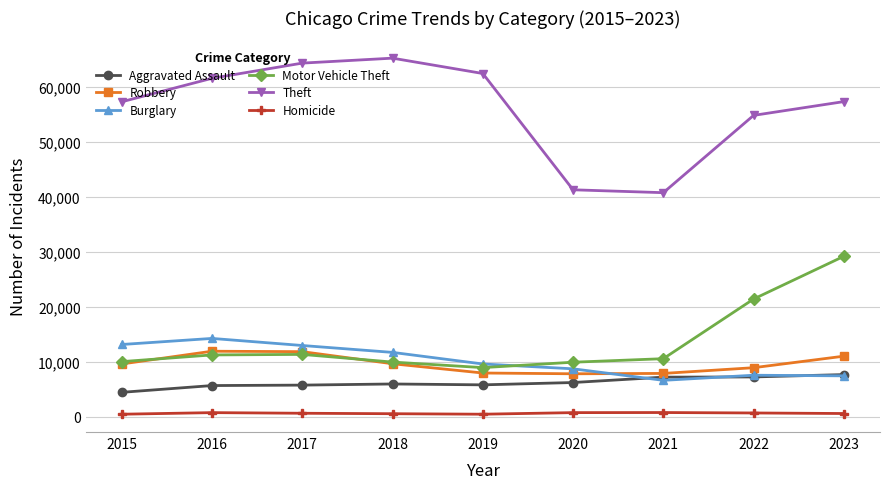

Which series changed the most between 2018 and 2023?

Motor Vehicle Theft